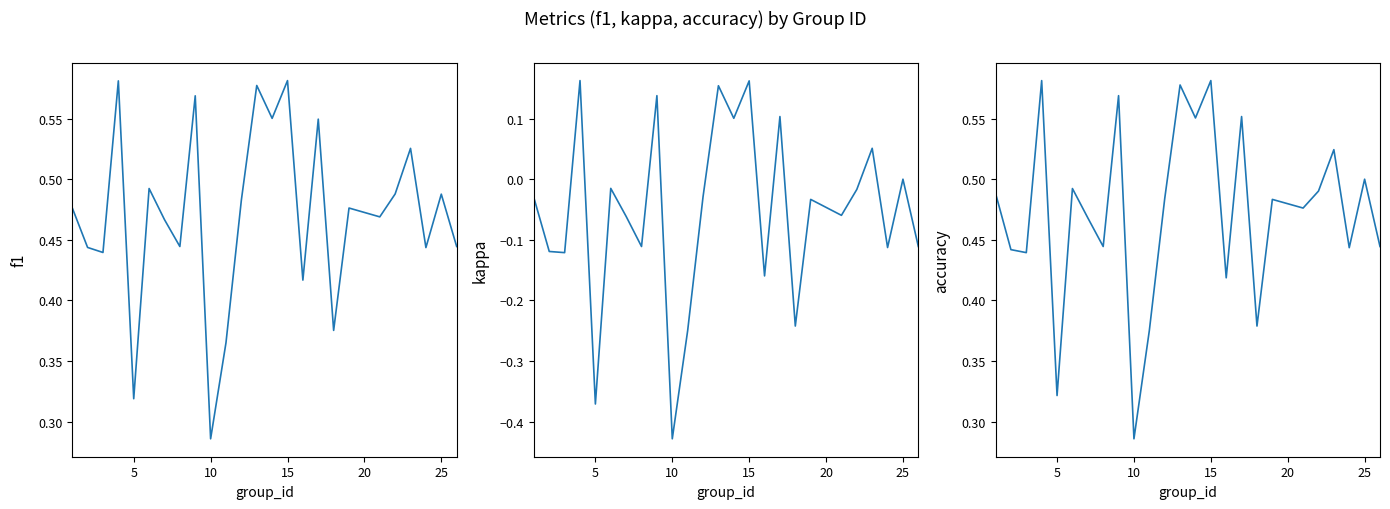

Does the chart have visible grid lines?

No